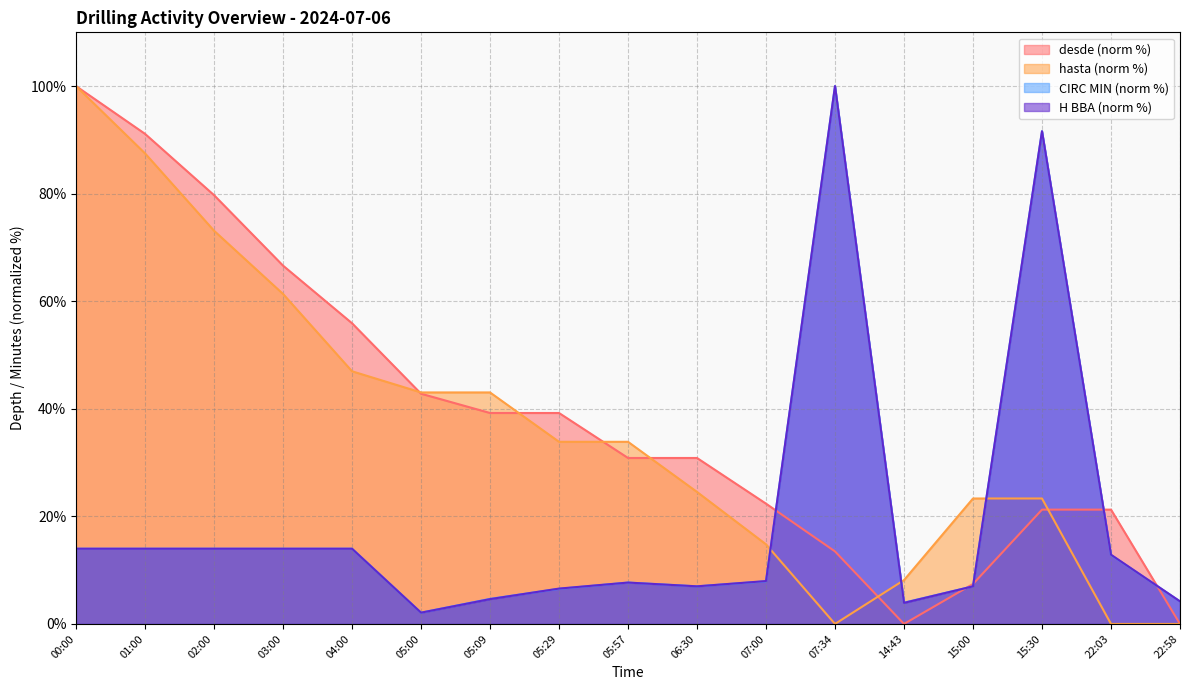

What is the sum of all desde values?

662.1